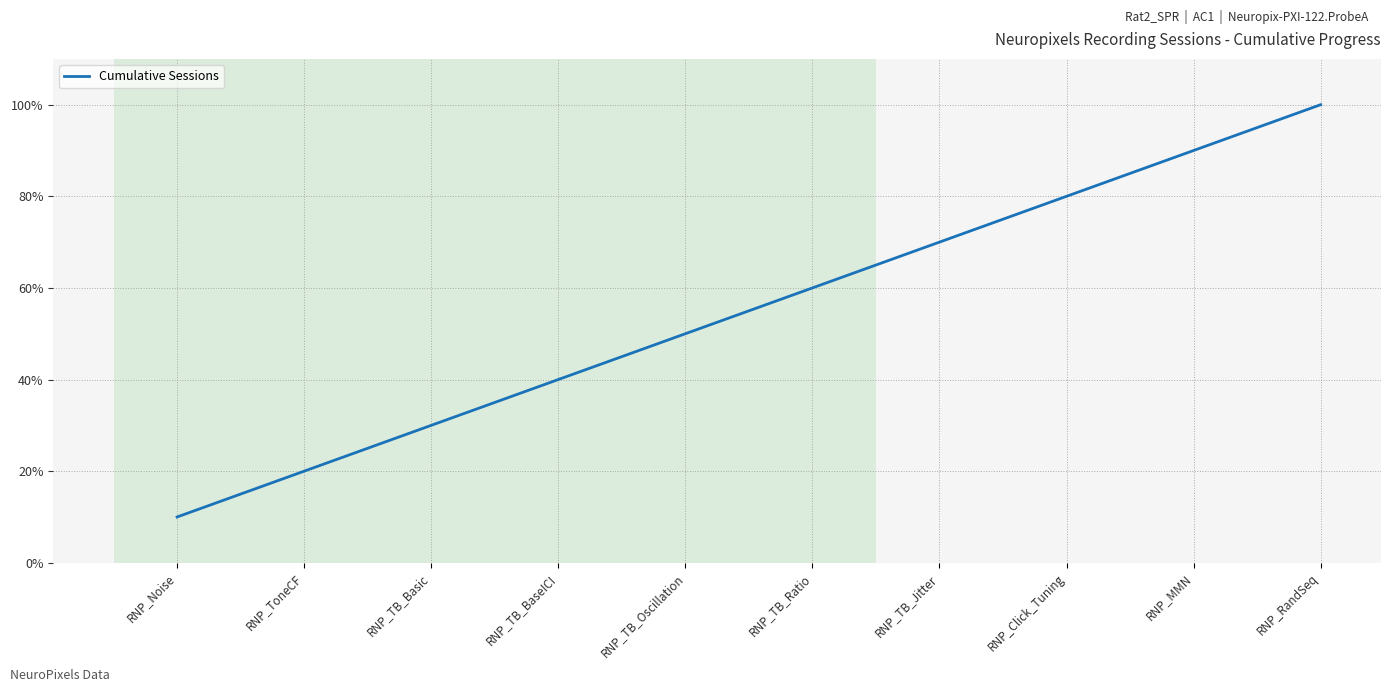

Does the chart display data point markers on the line(s)?

No